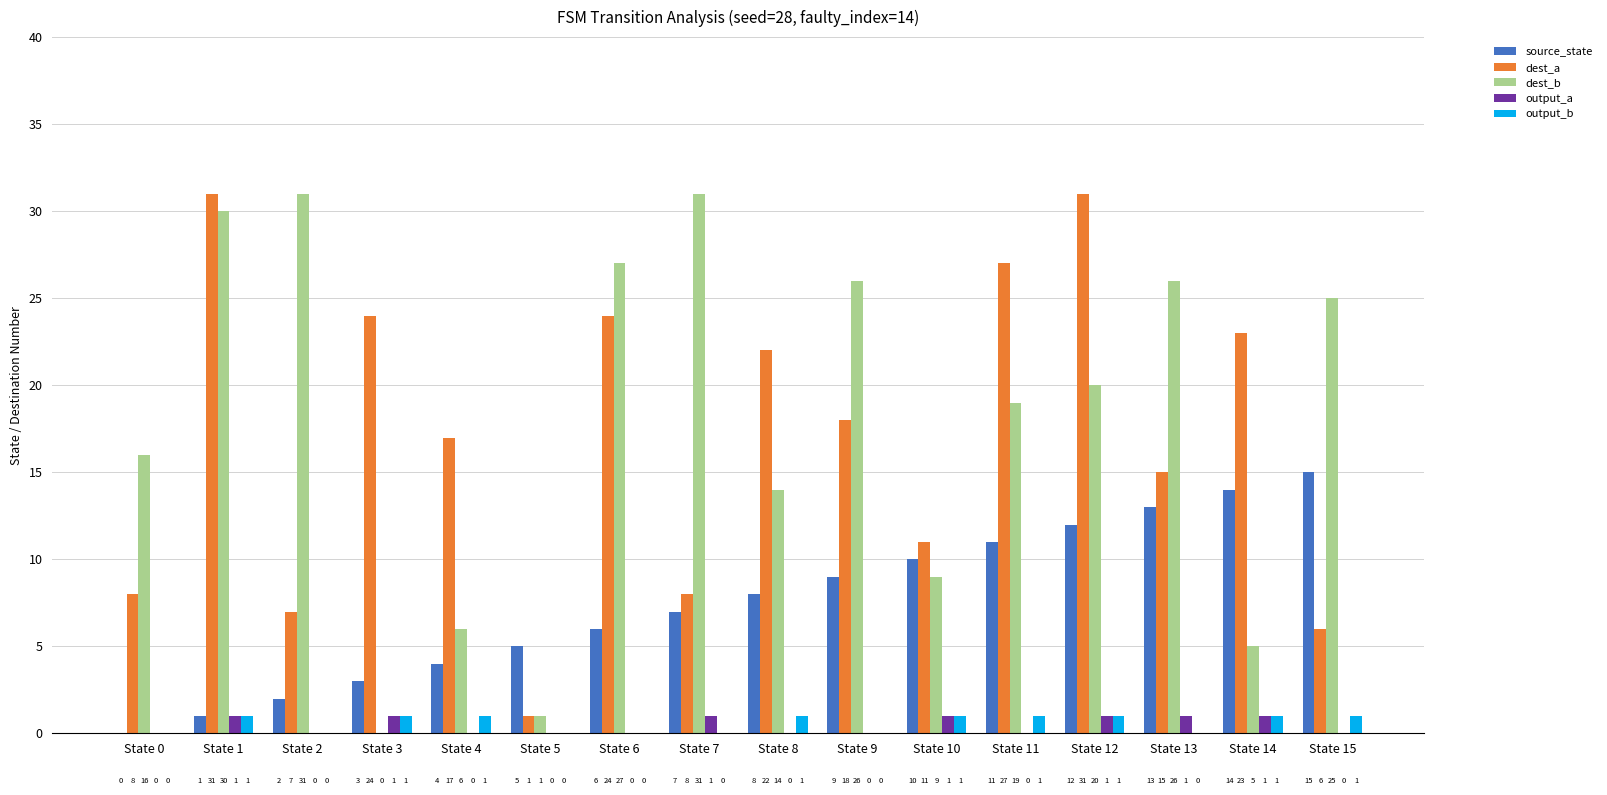

What is the greatest value displayed?

31